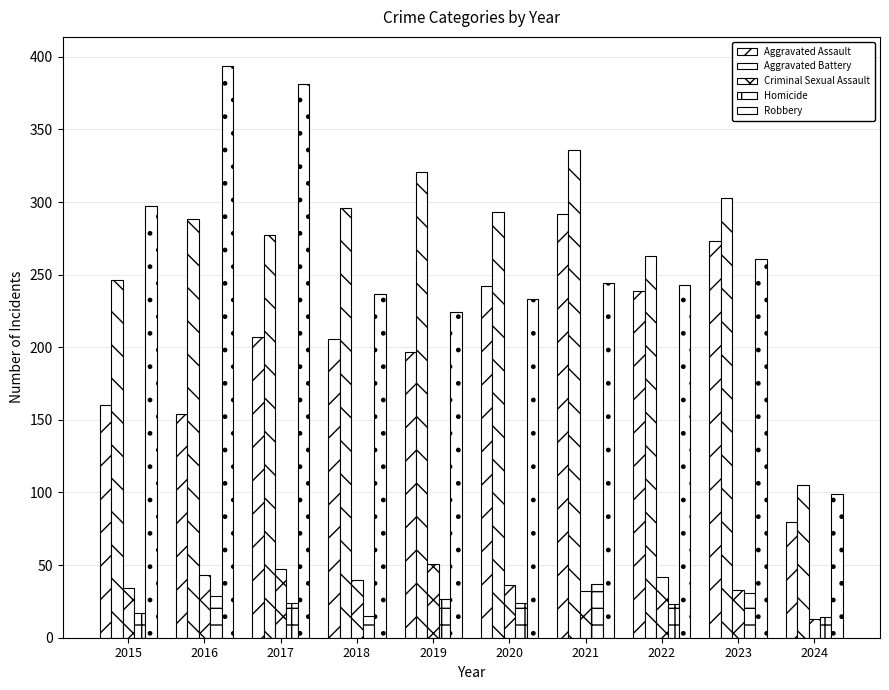

Reading left to right, extract all data points from this chart.

Aggravated Assault: 2015=160	2016=154	2017=207	2018=206	2019=197	2020=242	2021=292	2022=239	2023=273	2024=80
Aggravated Battery: 2015=246	2016=288	2017=277	2018=296	2019=321	2020=293	2021=336	2022=263	2023=303	2024=105
Criminal Sexual Assault: 2015=34	2016=43	2017=47	2018=40	2019=51	2020=36	2021=32	2022=42	2023=33	2024=13
Homicide: 2015=17	2016=29	2017=24	2018=15	2019=27	2020=24	2021=37	2022=23	2023=31	2024=14
Robbery: 2015=297	2016=394	2017=381	2018=237	2019=224	2020=233	2021=244	2022=243	2023=261	2024=99